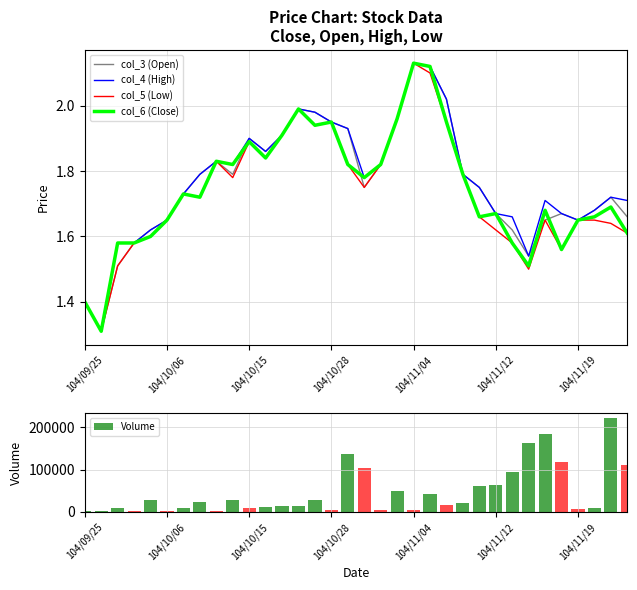

What is the sum of all Volume values?

1593000